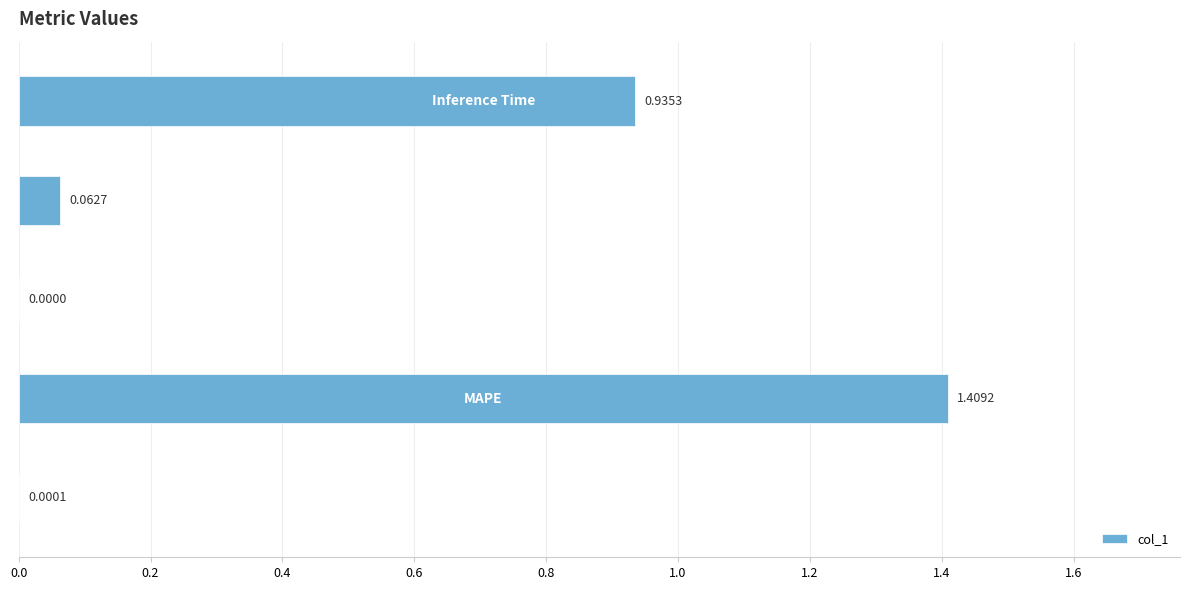

How many values are above zero?

4